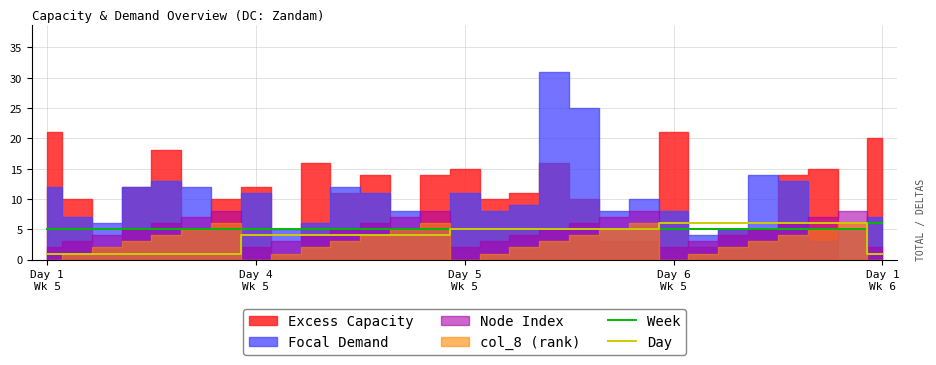

What value does the Day series have at 16?

5